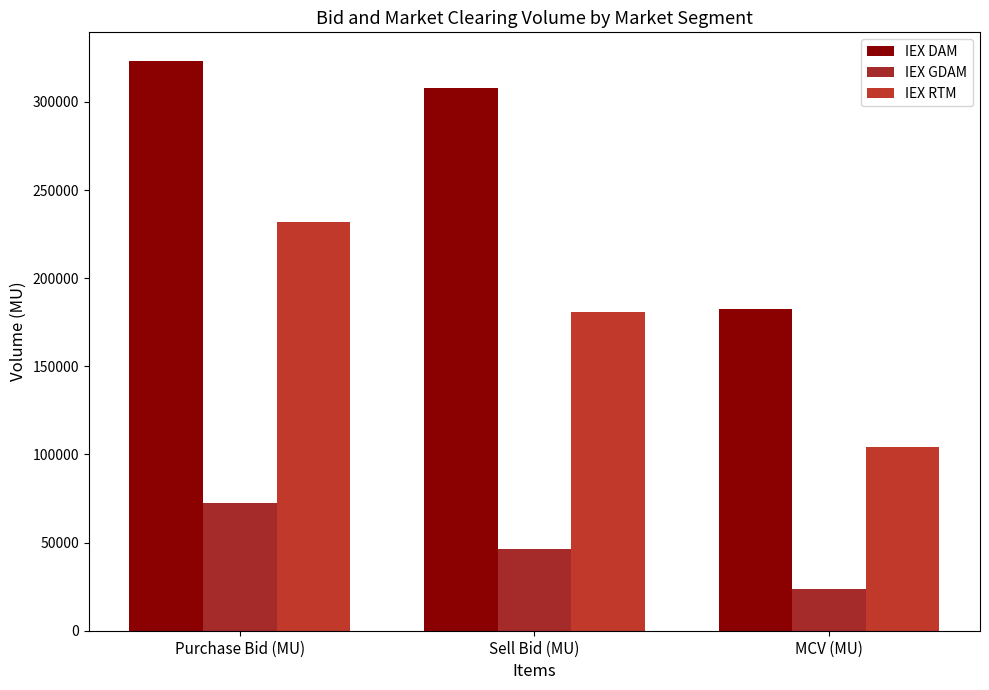

What is the average value of the IEX RTM series?

172248.6